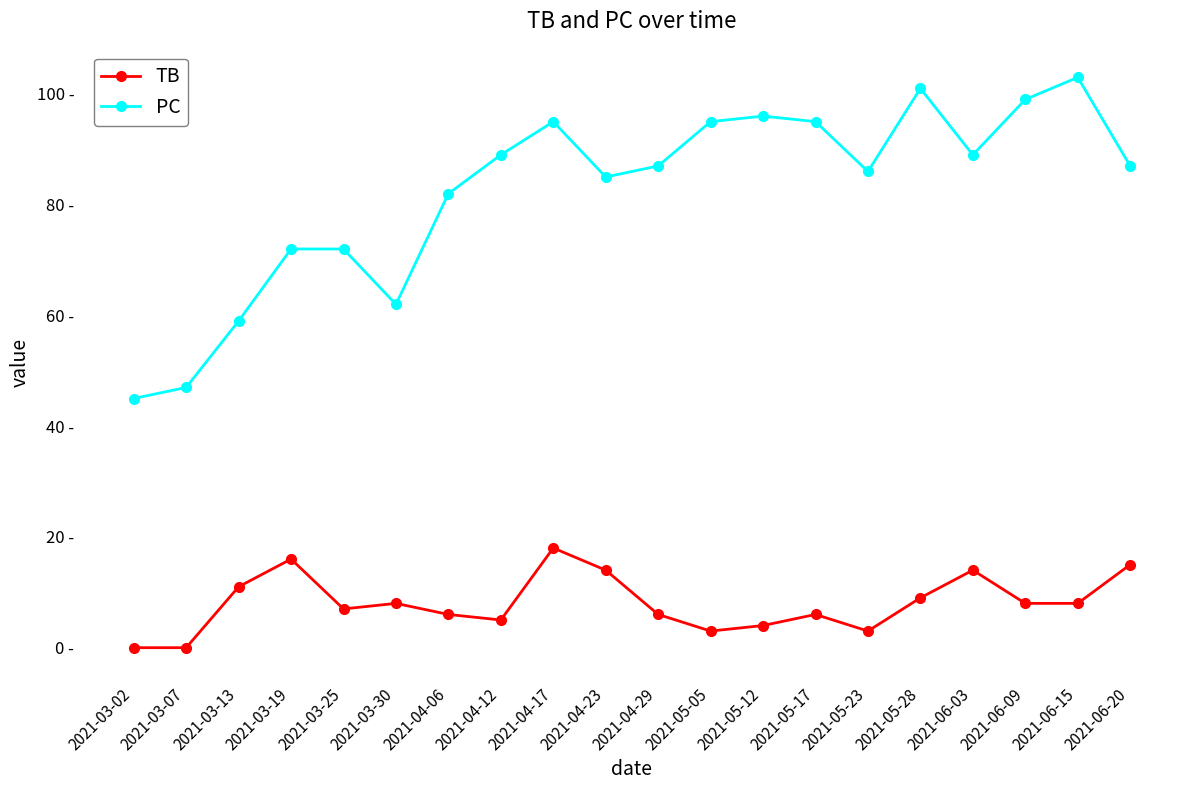

What is the minimum value for PC?

45